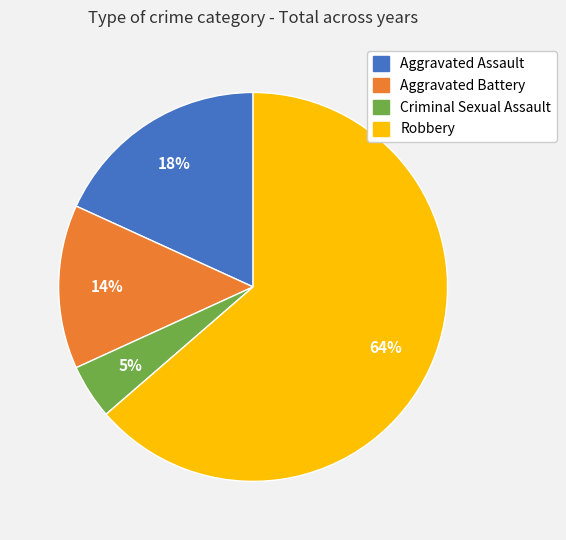

Which slice represents more than half of the pie?

Robbery